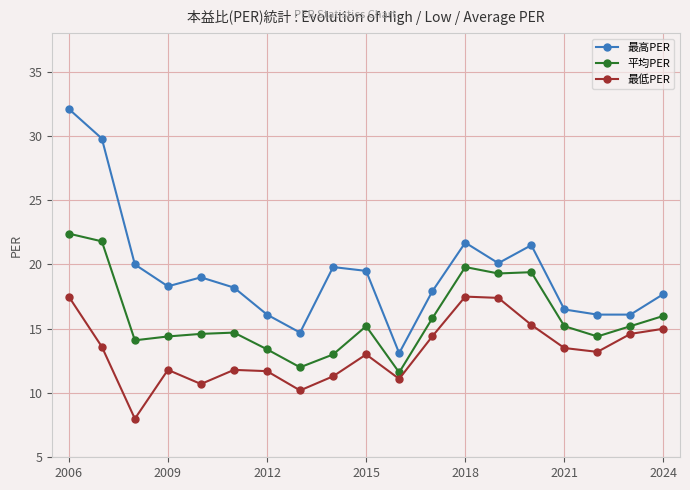

Is this an area chart (filled region under the line)?

No